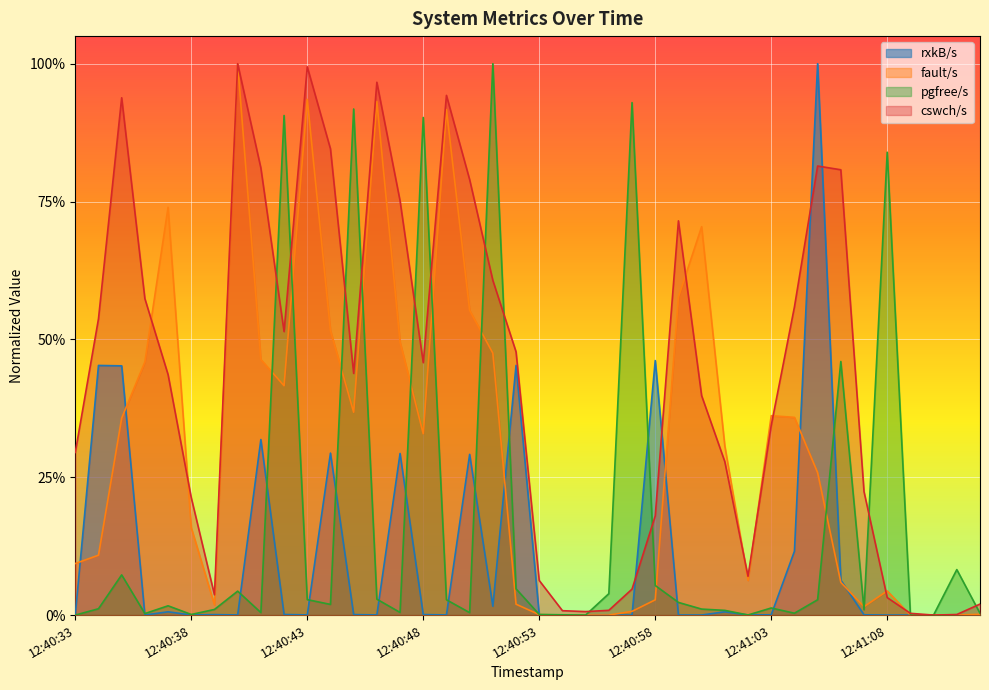

Where is the first local minimum for fault/s?

12:40:39